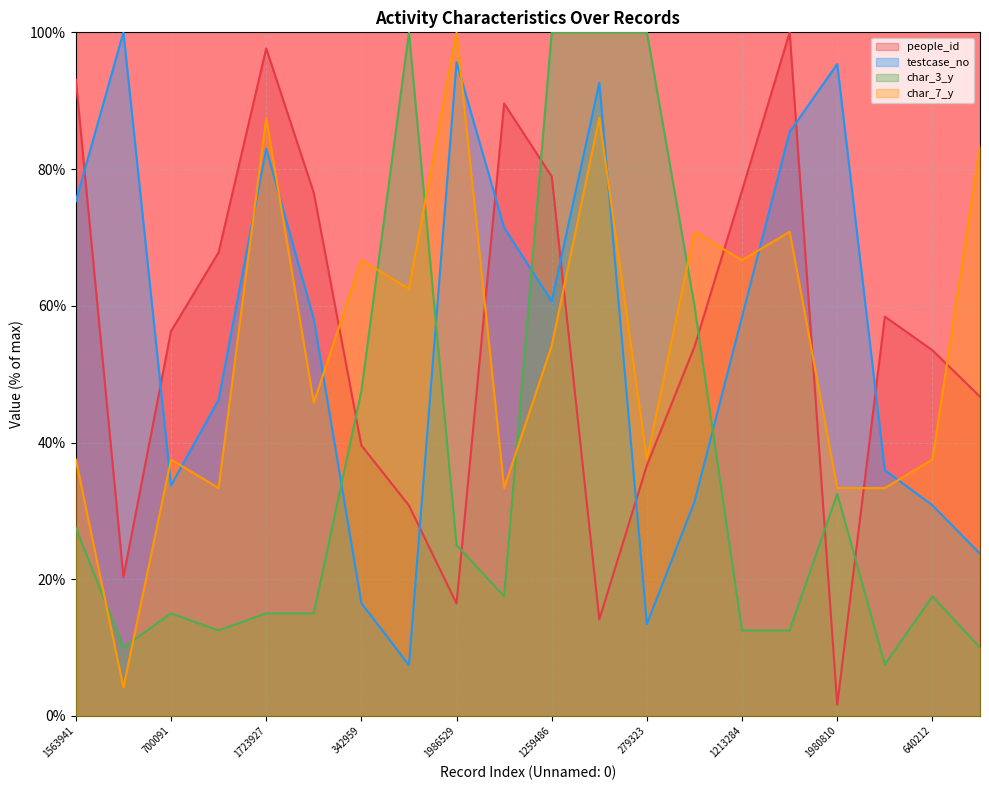

What are all the series names shown in the legend?

people_id, testcase_no, char_3_y, char_7_y